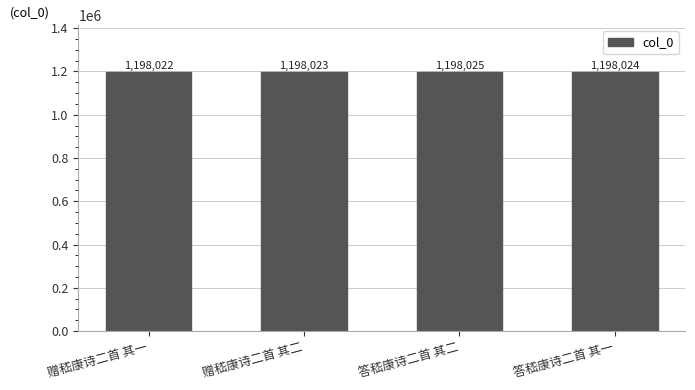

List the labels in order of value, largest first.

答嵇康诗二首 其二, 答嵇康诗二首 其一, 赠嵇康诗二首 其二, 赠嵇康诗二首 其一